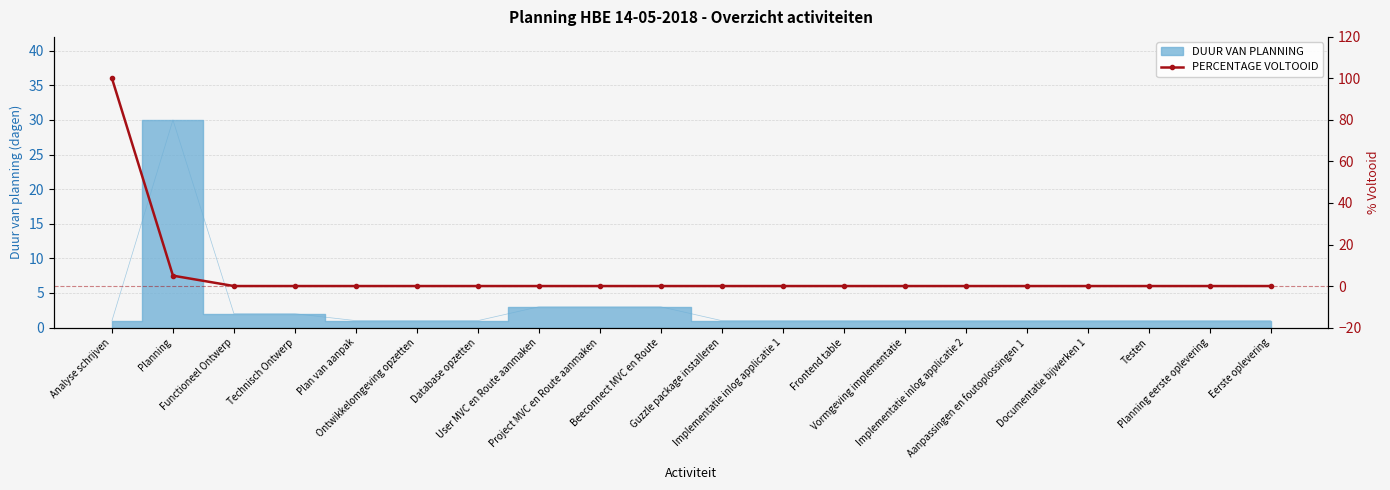

What is the label of the 20th point from the right?

Analyse schrijven